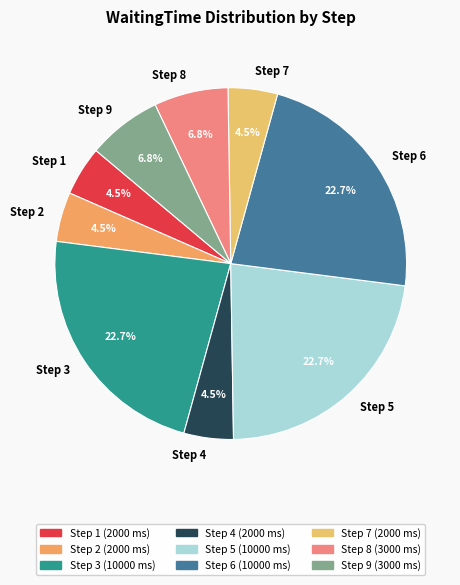

How much of the chart is everything except Step 8?

93.2%